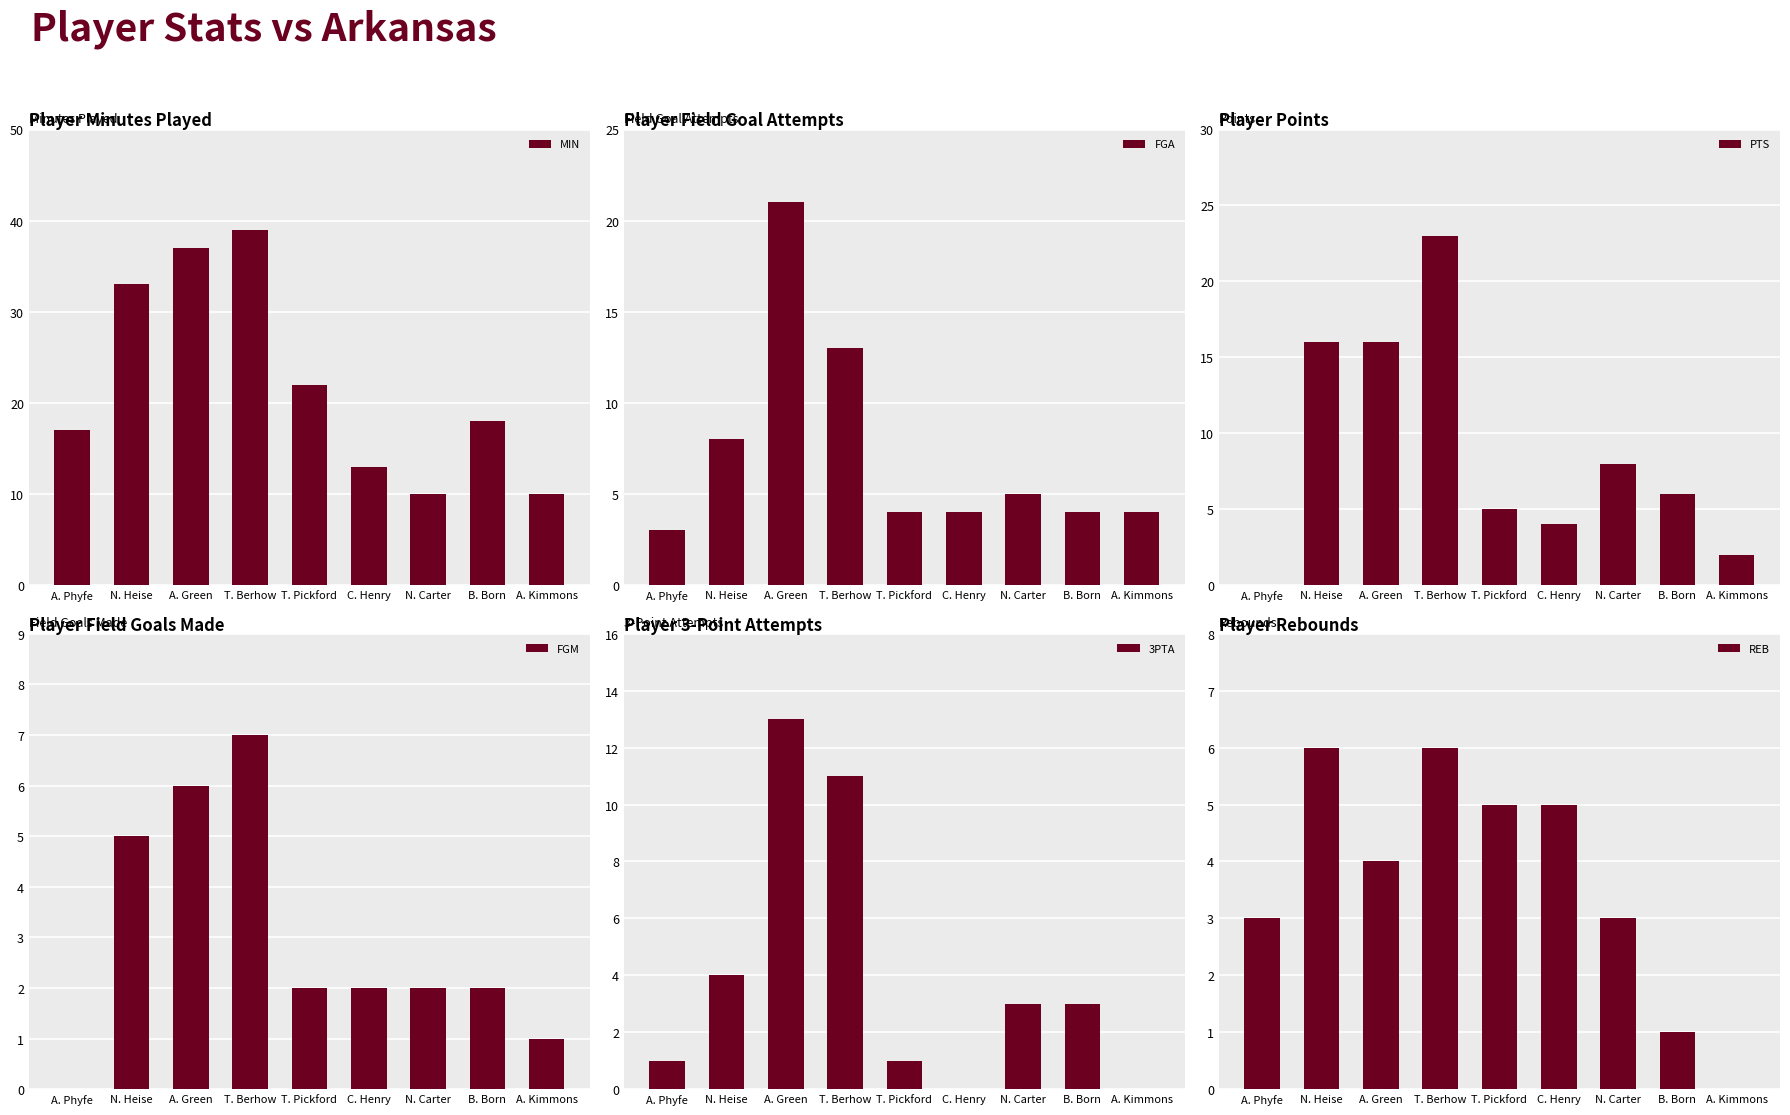

How many series are shown in this chart?

6